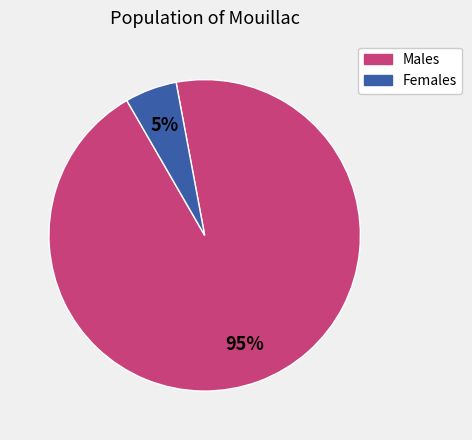

Does any single category account for the majority?

Yes